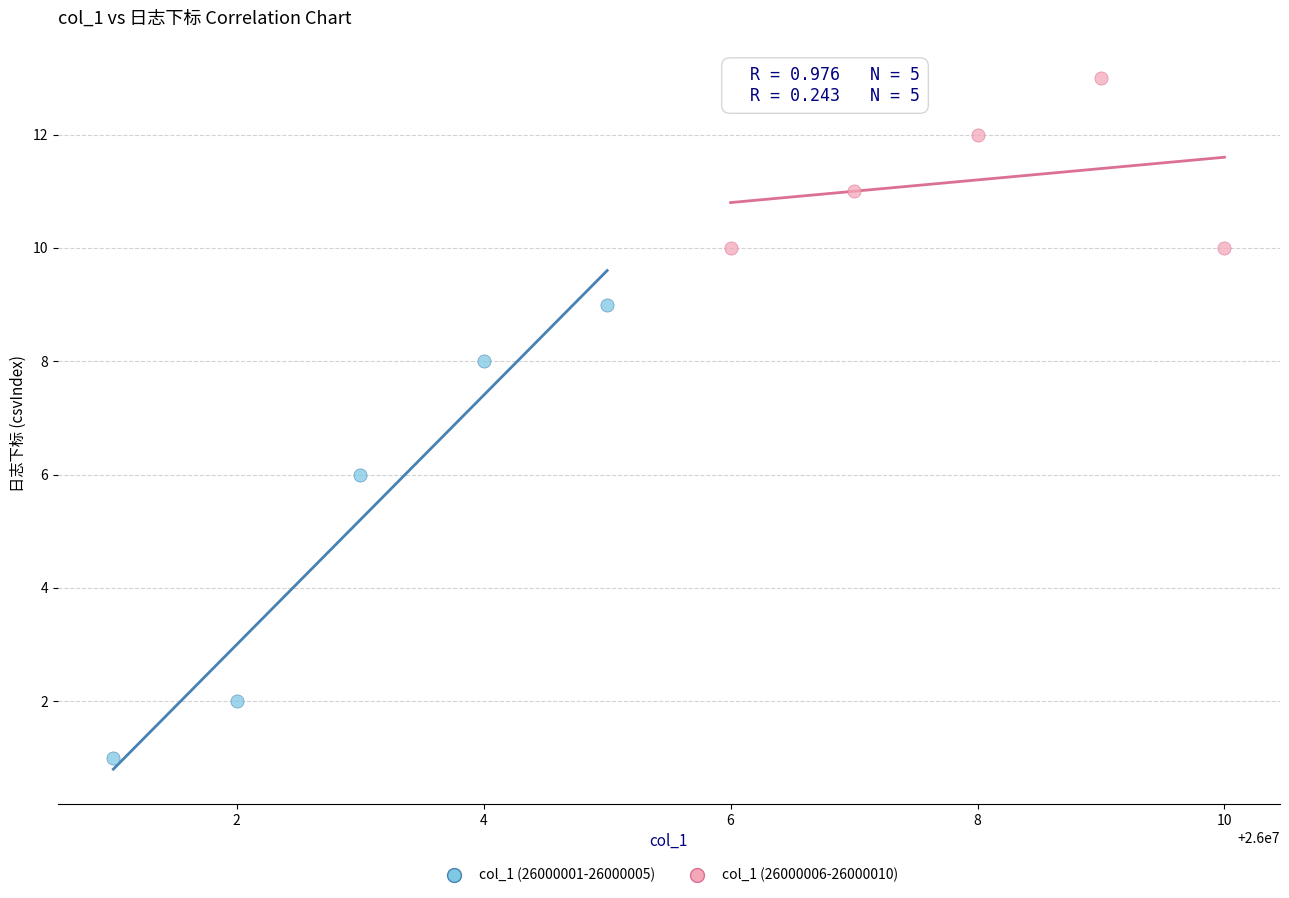

Which series contains the highest Y value?

col_1 (26000006-26000010)